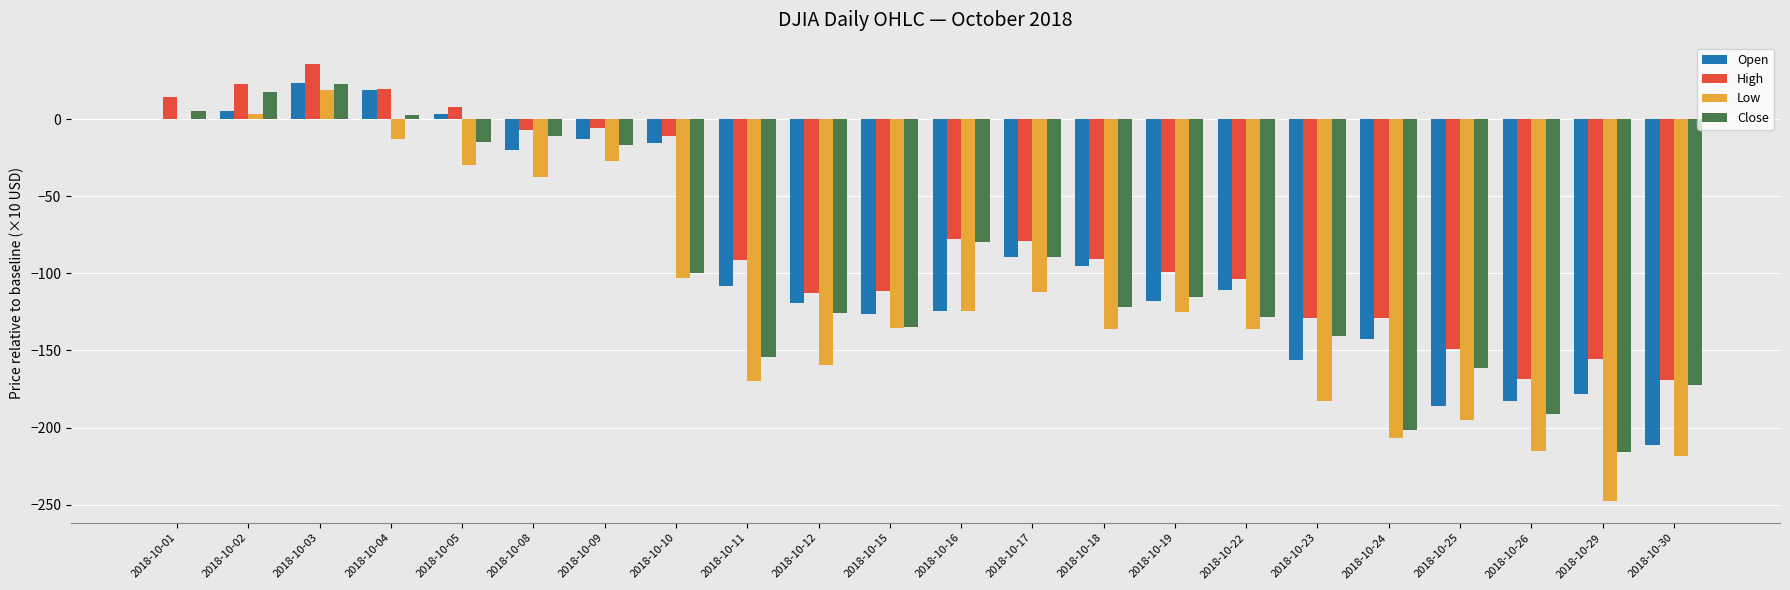

Which series has the largest total across all categories?

High